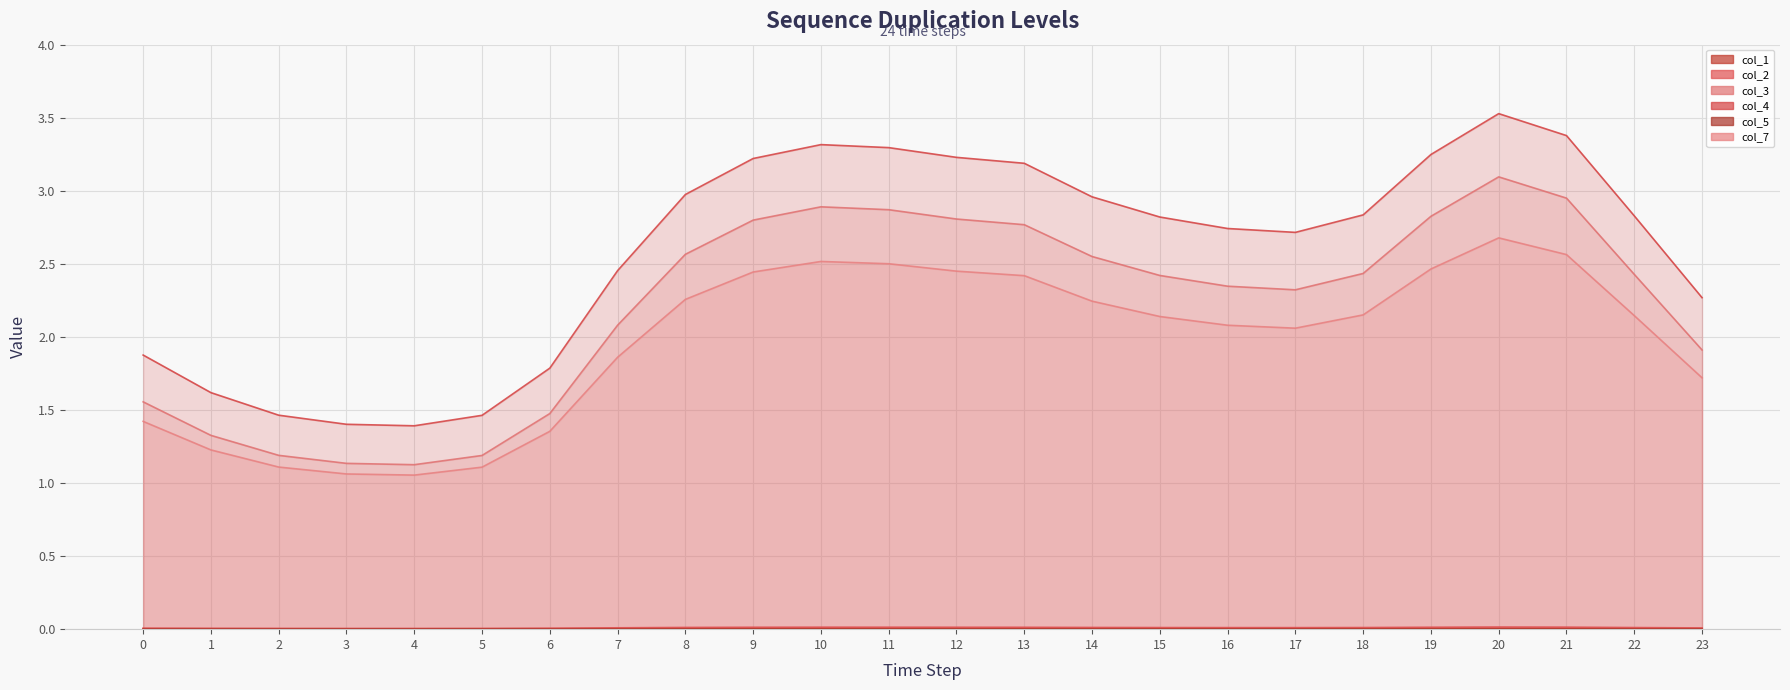

The col_5 series shows 0.0 at 1. True or false?

True